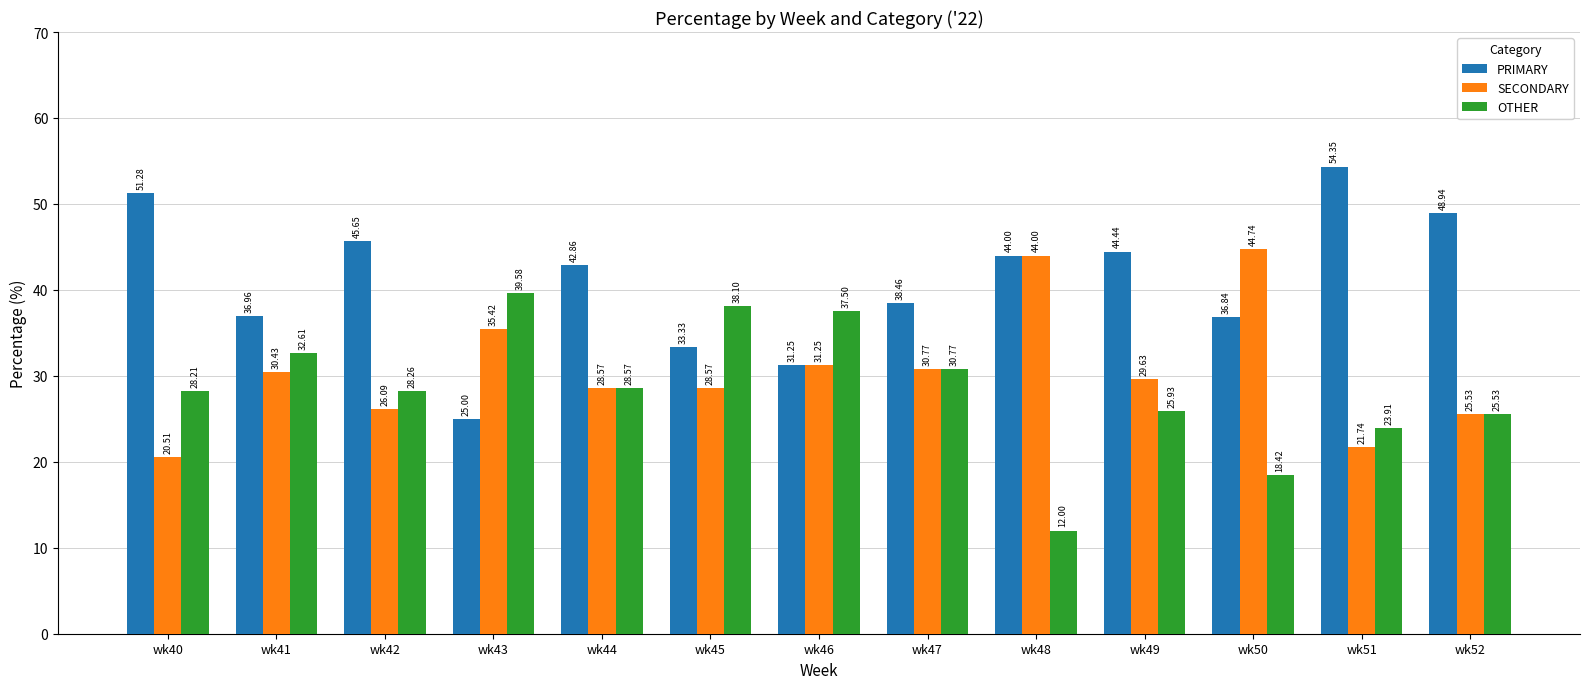

Which series has the widest spread of values?

PRIMARY